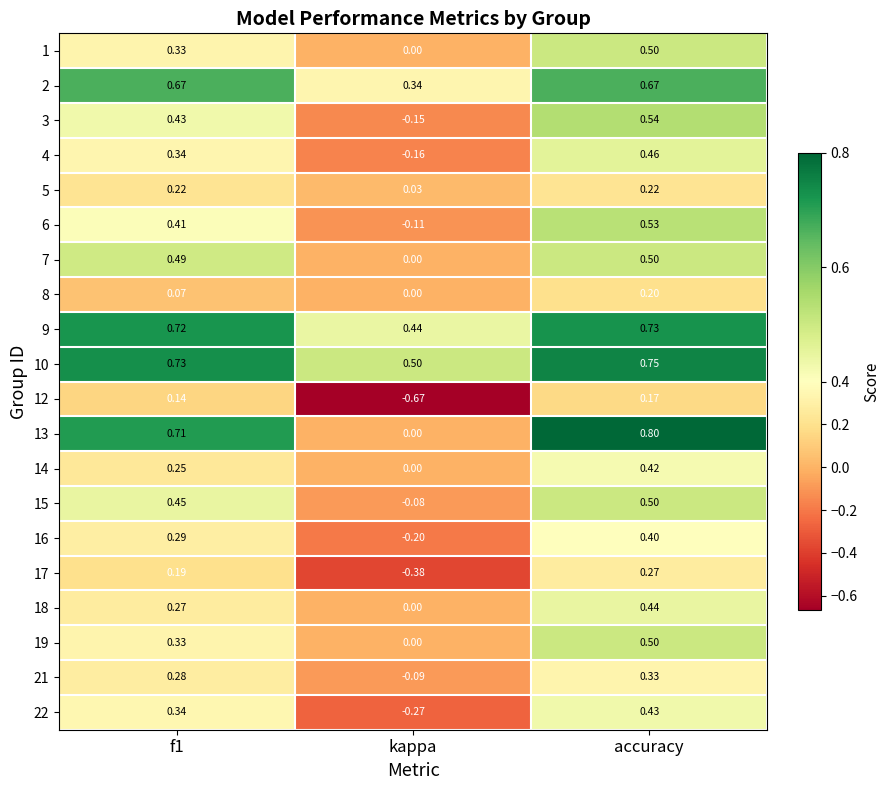

Count the number of data series in this chart.

20